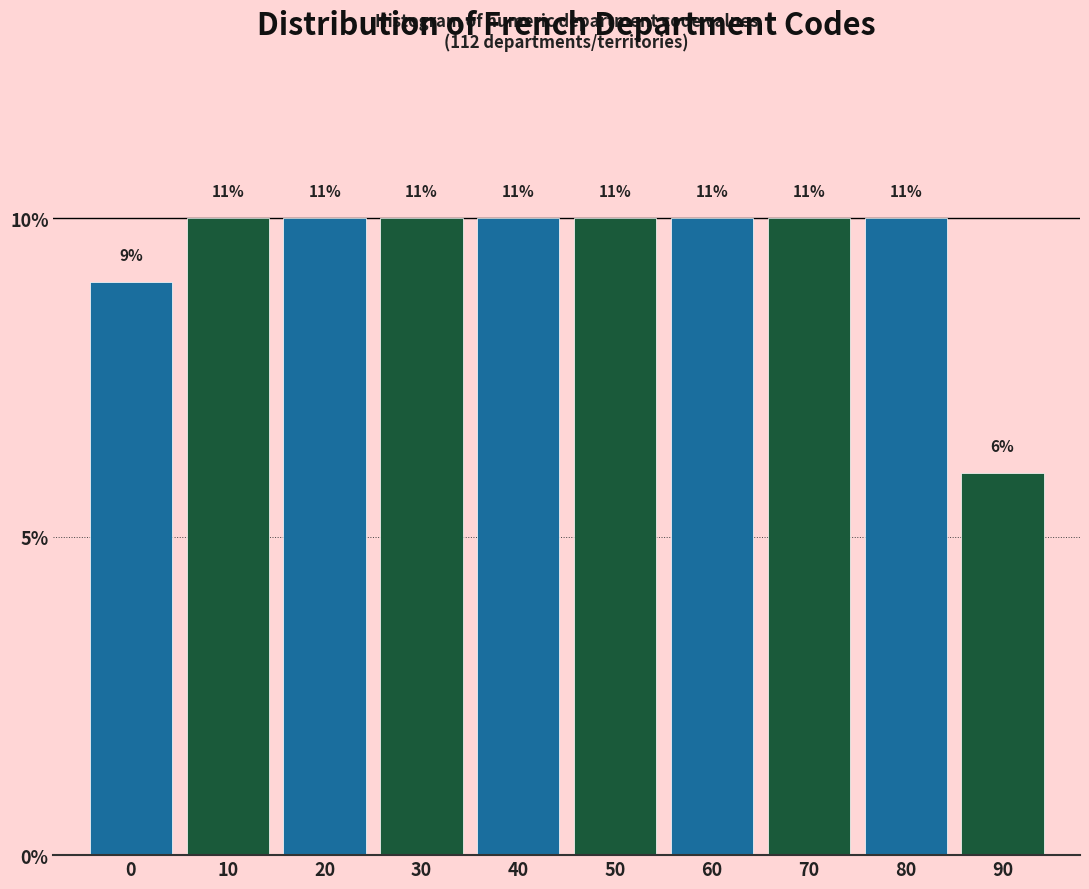

Does the chart contain any negative values?

No